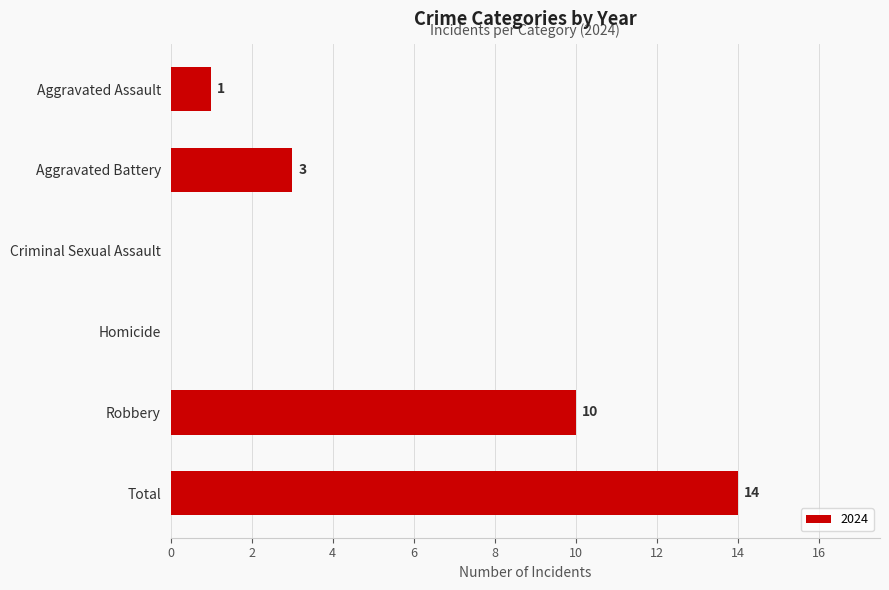

What is the sum of all values?

28